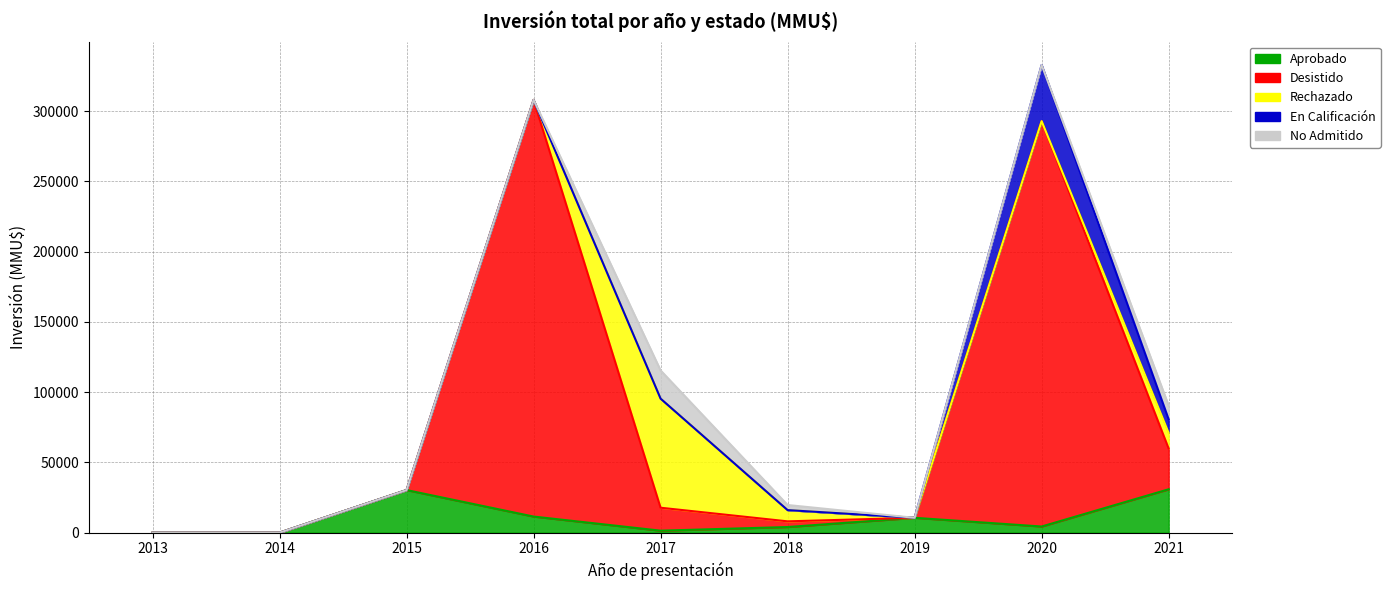

In Rechazado, how many points are higher than both neighbors (excluding endpoints)?

1